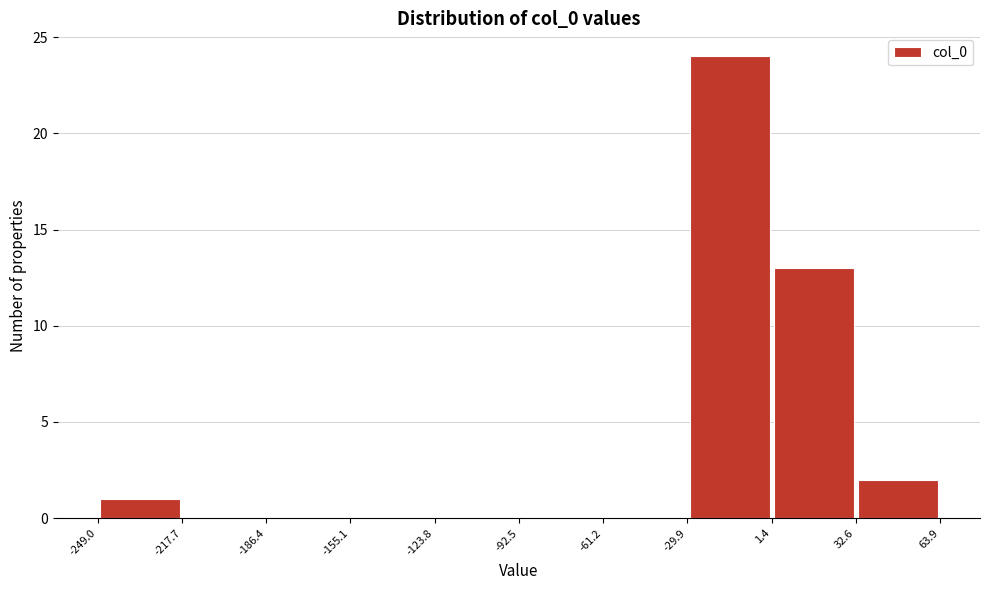

Reading left to right, list every bar in this chart as the range it spans on the x-axis followed by its height. The values are not printed on the chart, so give them approximately, as read against the axis.

-249.0 to -217.7: 1
-217.7 to -186.4: 0
-186.4 to -155.1: 0
-155.1 to -123.8: 0
-123.8 to -92.5: 0
-92.5 to -61.2: 0
-61.2 to -29.9: 0
-29.9 to 1.4: 24
1.4 to 32.6: 13
32.6 to 63.9: 2